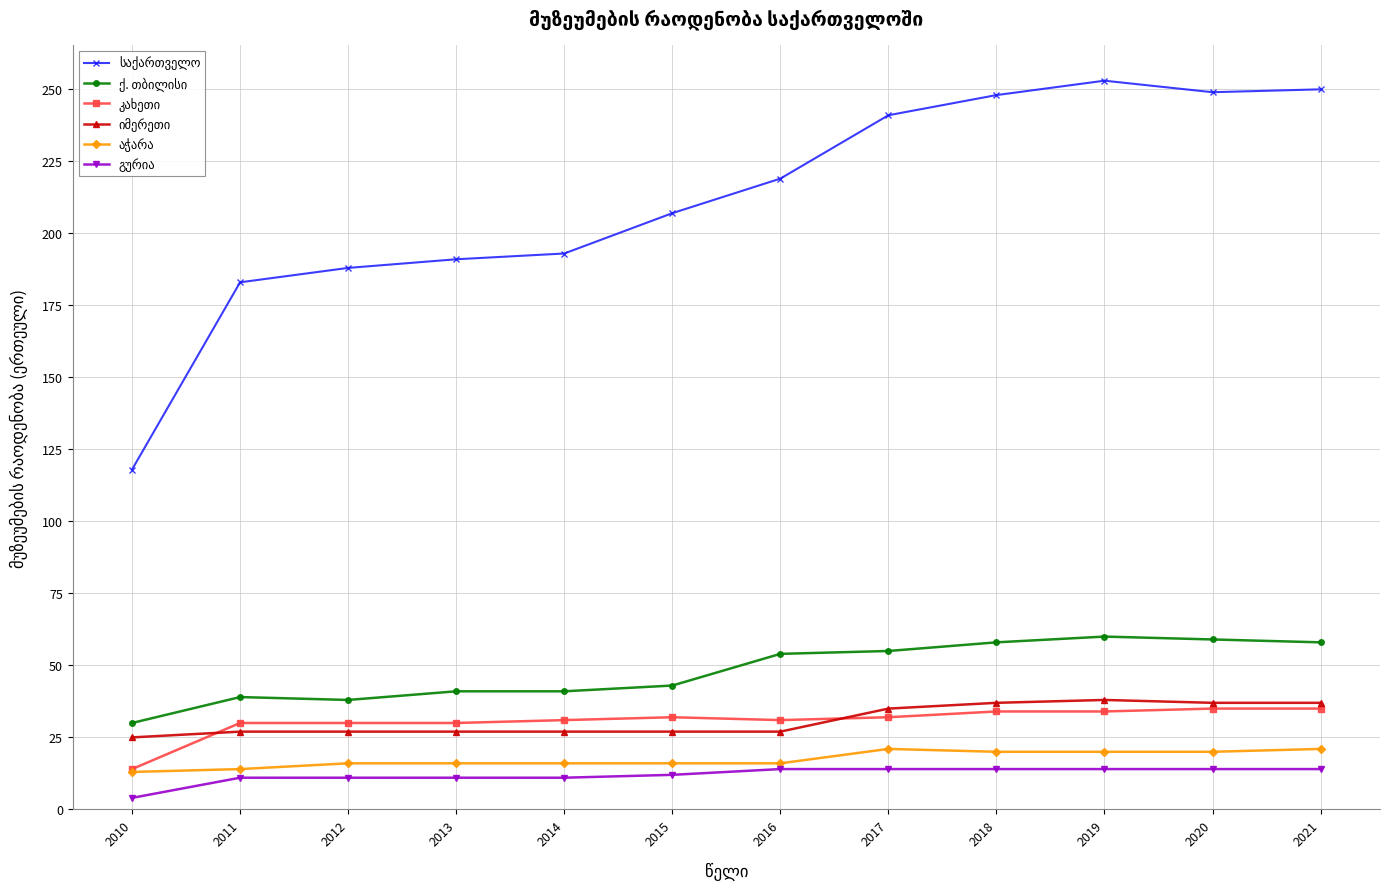

Which category has the lowest value across all series?

2010